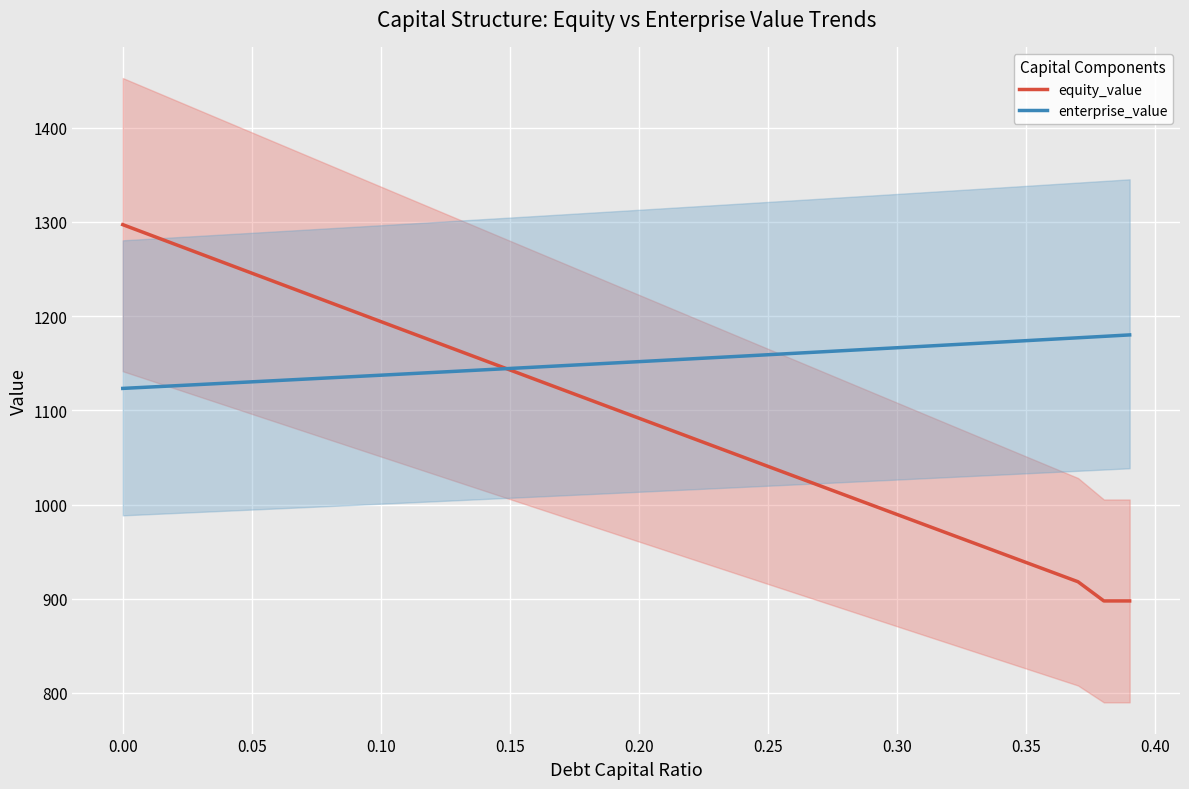

What is the lowest value of the equity_value series?

897.6